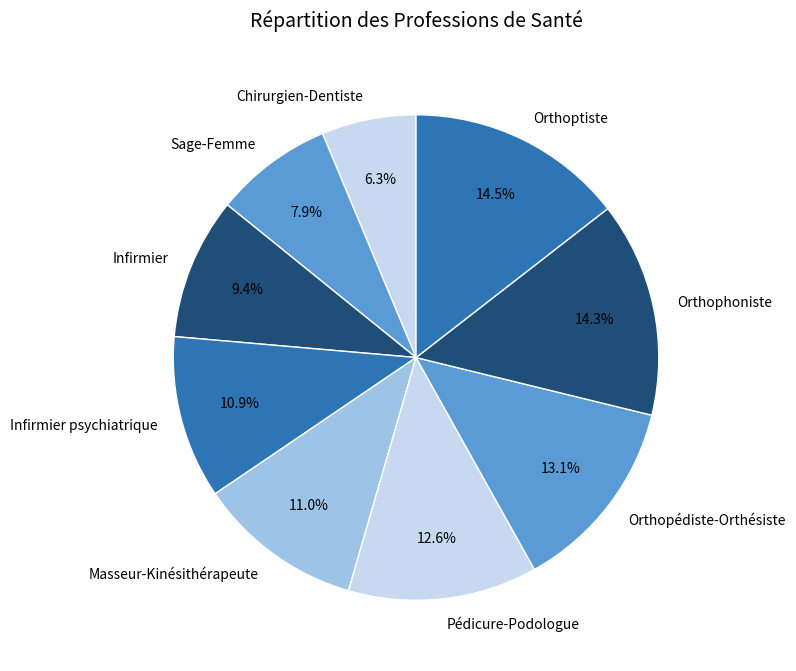

What percentage do Chirurgien-Dentiste and Infirmier psychiatrique together represent?

17.2%